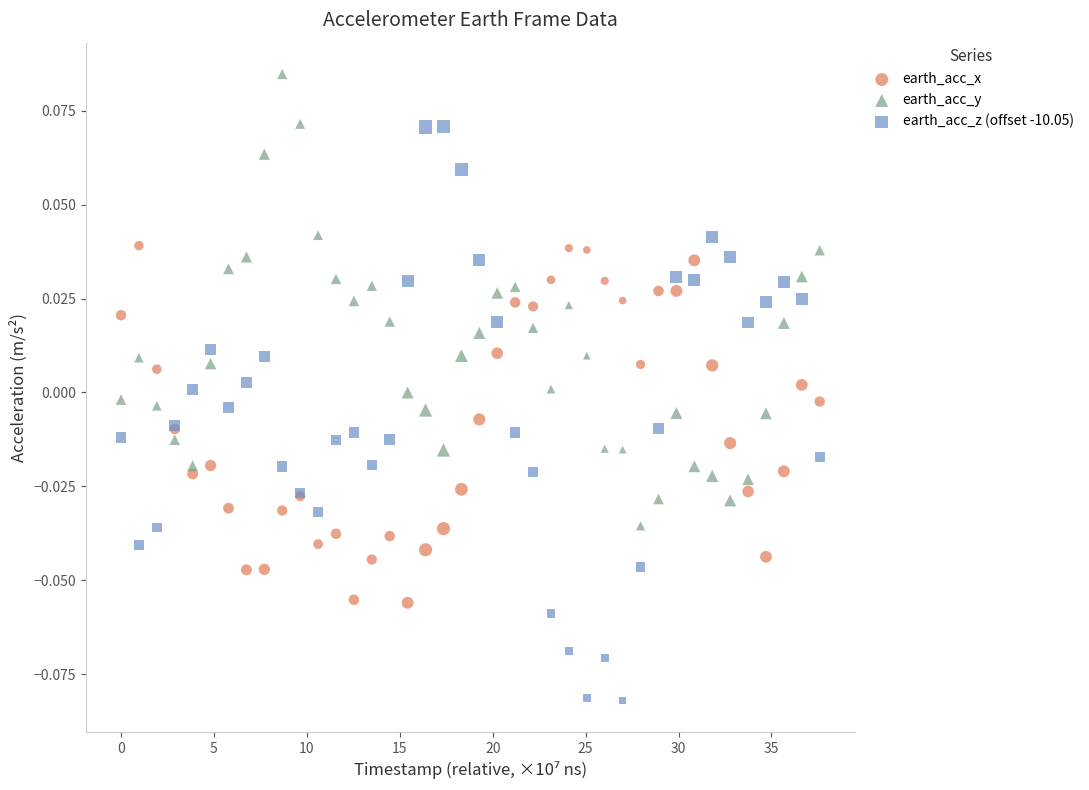

Which series reaches the minimum Y coordinate?

earth_acc_z (offset -10.05)